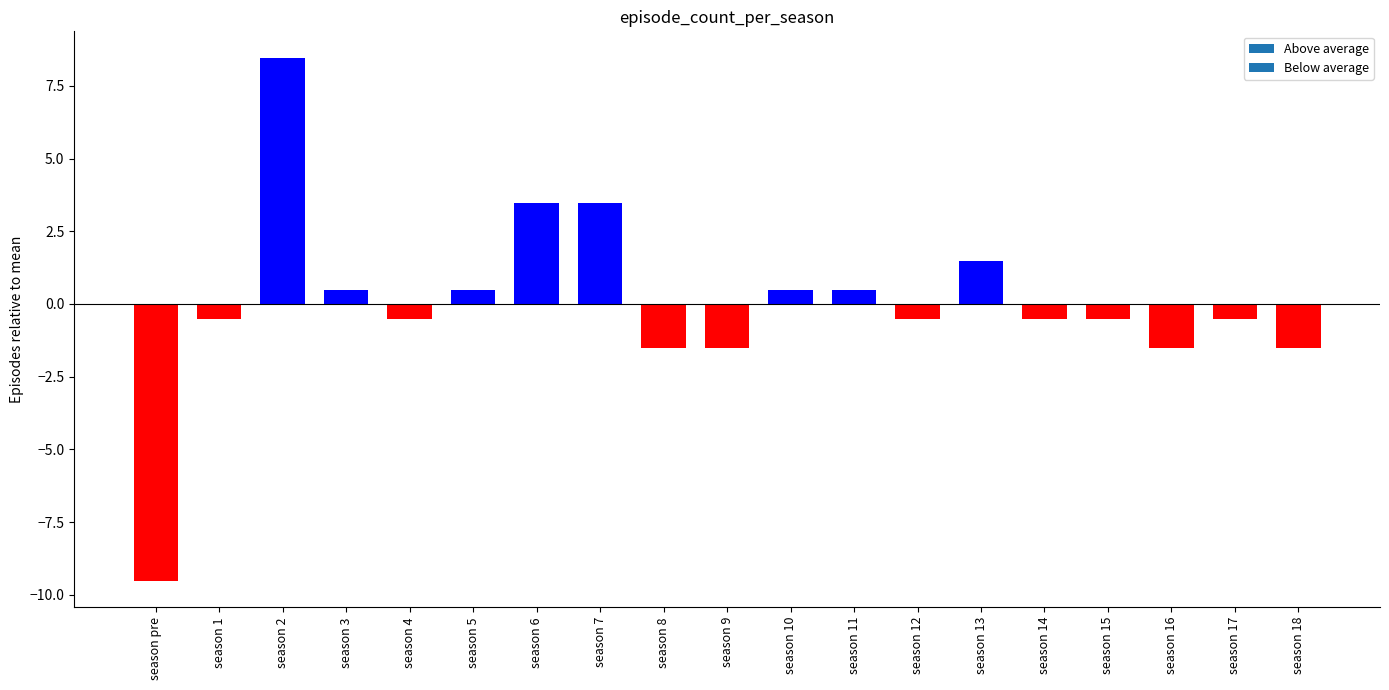

Which label corresponds to the largest value in the chart?

season 2